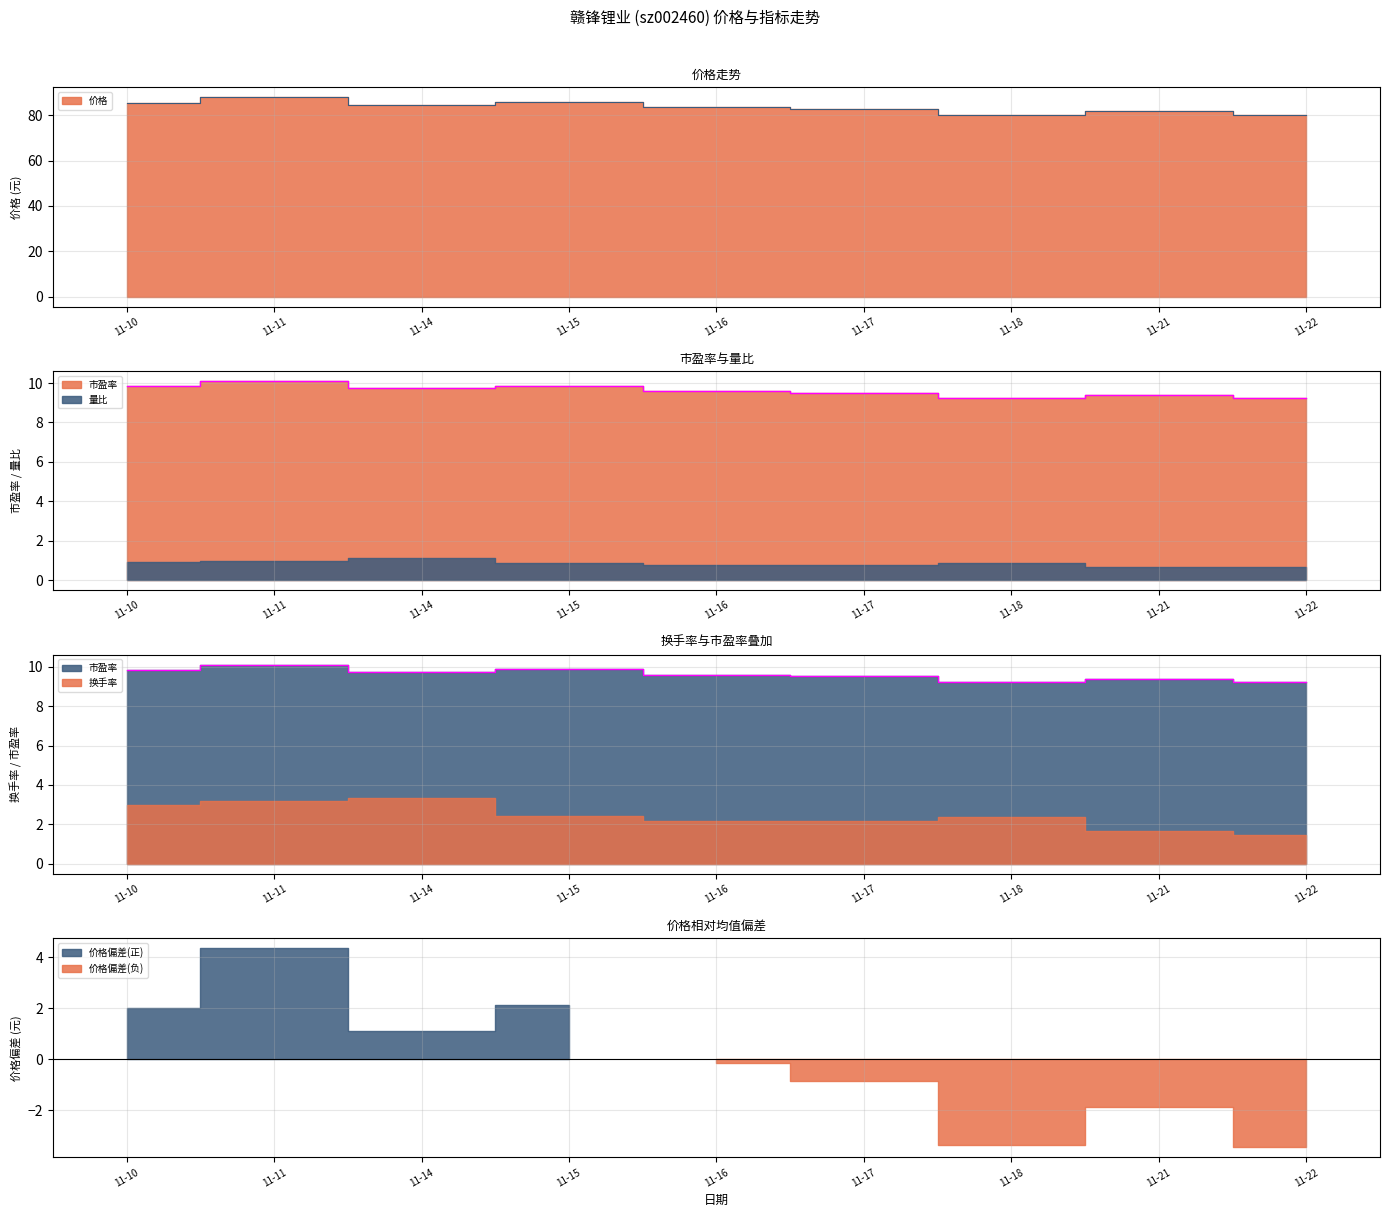

Where is 价格 nearest to the value 84?

11-16